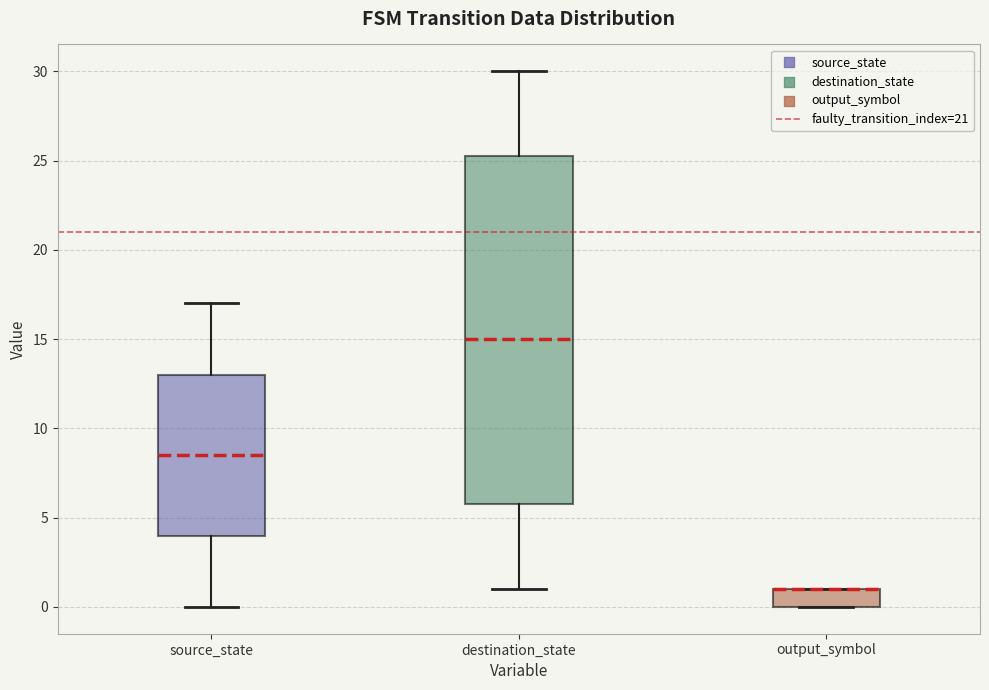

Reading left to right, transcribe this box plot: for each box, give where its median line is, the range the box spans, and where its two whiskers end, as read against the y-axis. The values are not printed on the chart, so give them approximately, as read against the axis.

source_state: median 8.5, box 4.0 to 13.0, whiskers 0.0 to 17.0
destination_state: median 15.0, box 6.0 to 25.5, whiskers 1.0 to 30.0
output_symbol: median 1.0 (drawn on the box's upper edge), box 0.0 to 1.0, whiskers 0.0 to 1.0